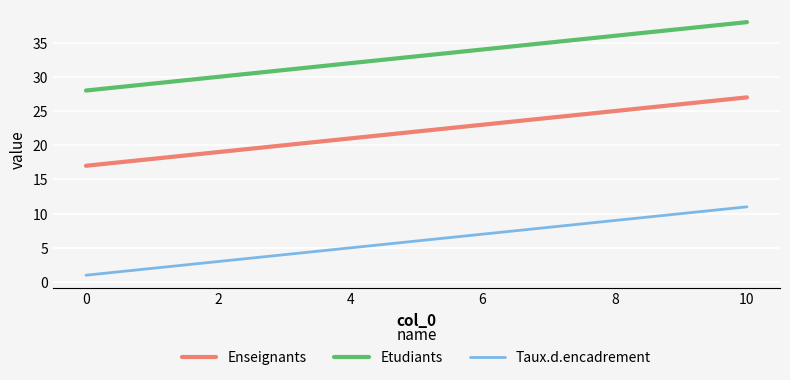

True or false: Taux.d.encadrement has more than 1 points higher than both neighbors.

False